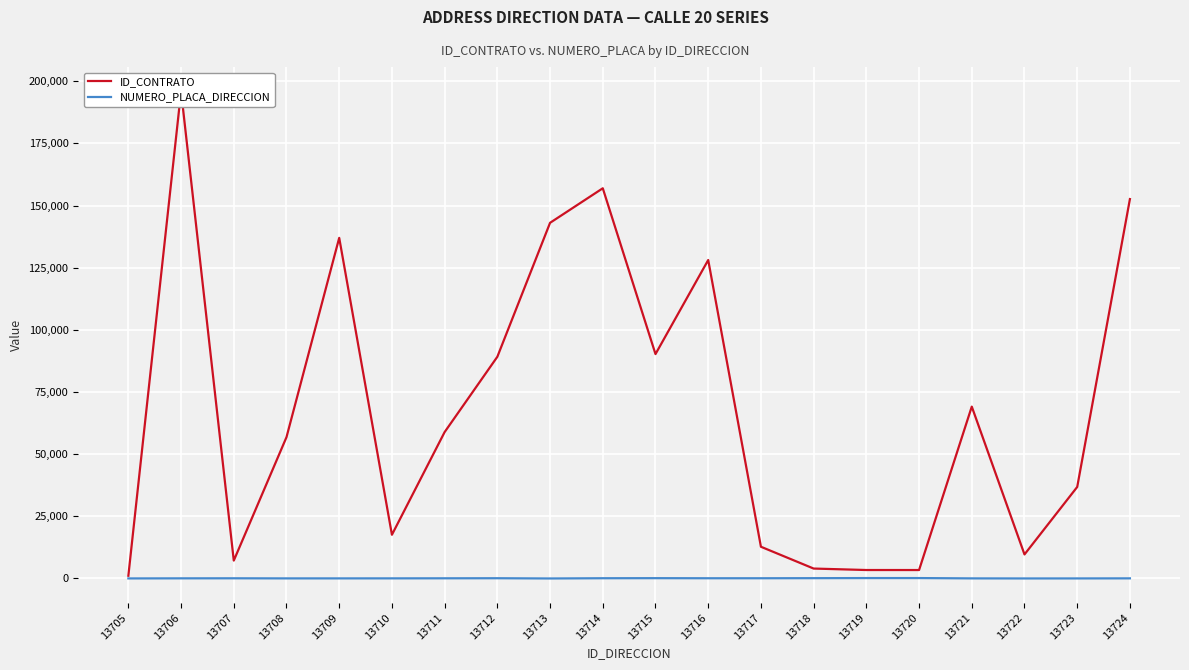

Which series has the largest total across all categories?

ID_CONTRATO